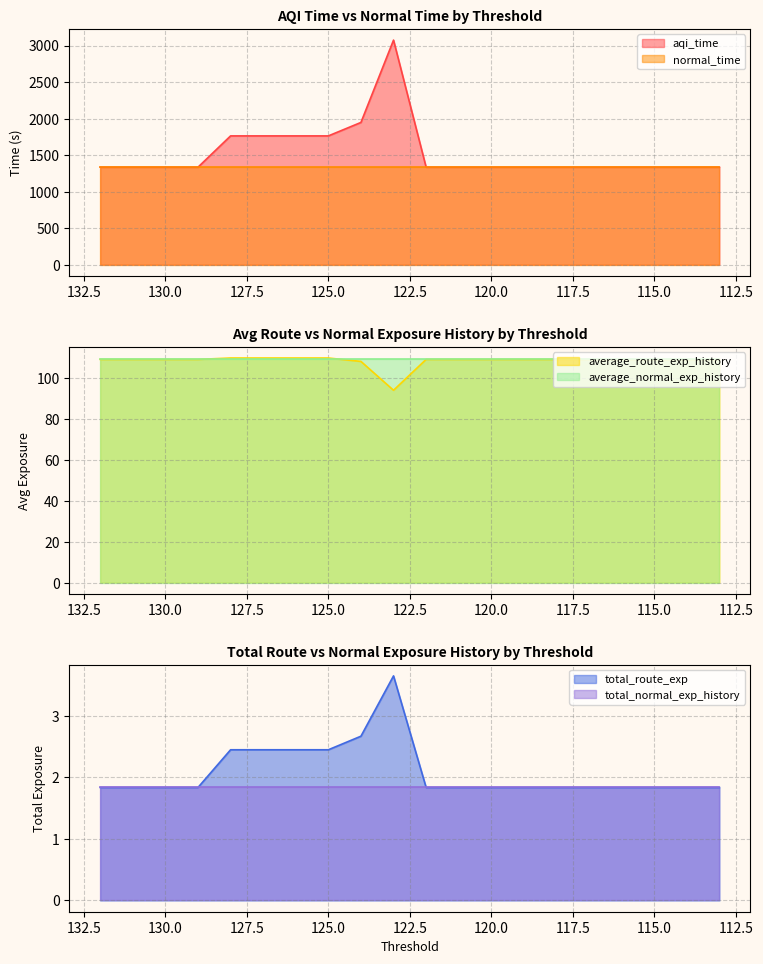

True or false: average_route_exp_history and aqi_time cross at least once.

False